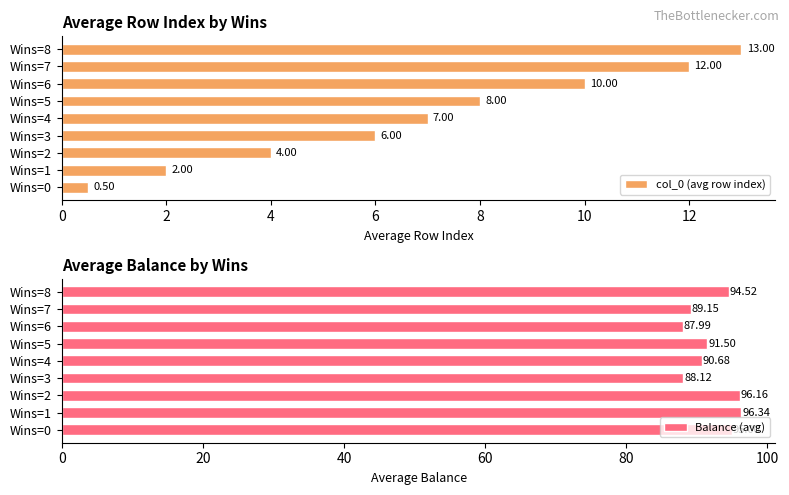

List the labels in order of col_0 (avg row index) value, smallest first.

Wins=0, Wins=1, Wins=2, Wins=3, Wins=4, Wins=5, Wins=6, Wins=7, Wins=8